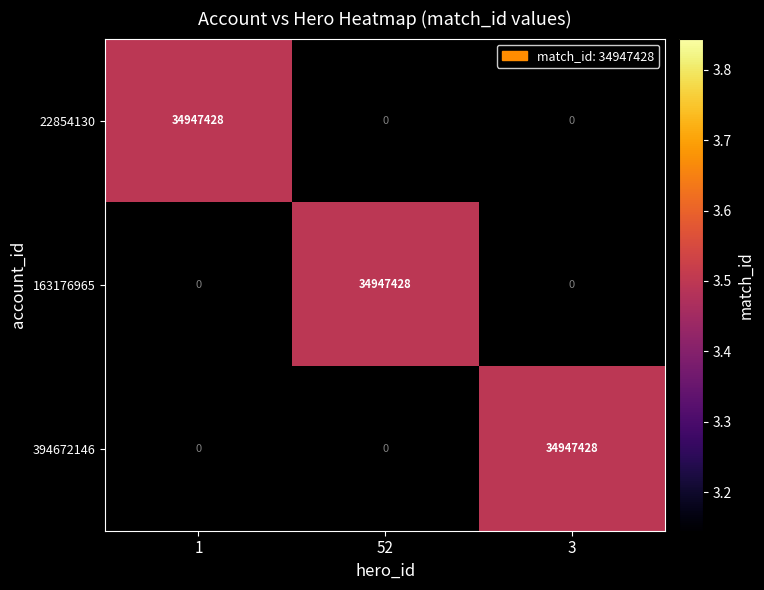

At 3, list the series in order from smallest to largest.

22854130, 163176965, 394672146